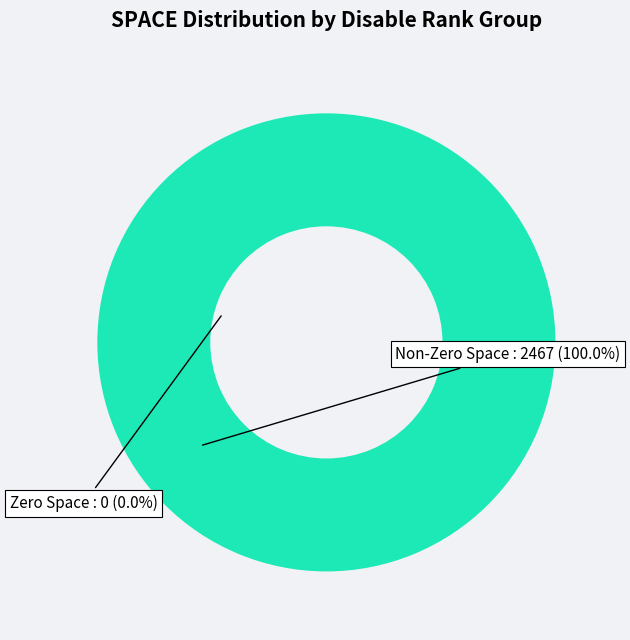

Is there any slice that represents more than half of the pie?

No